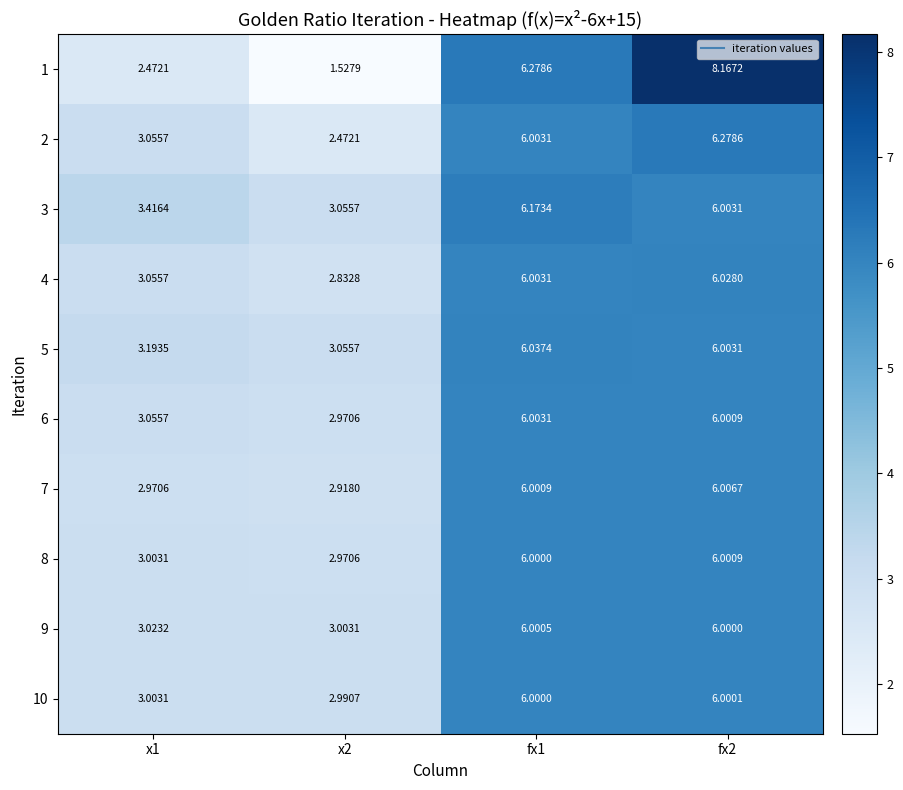

At how many categories does at least one series exceed 3?

4